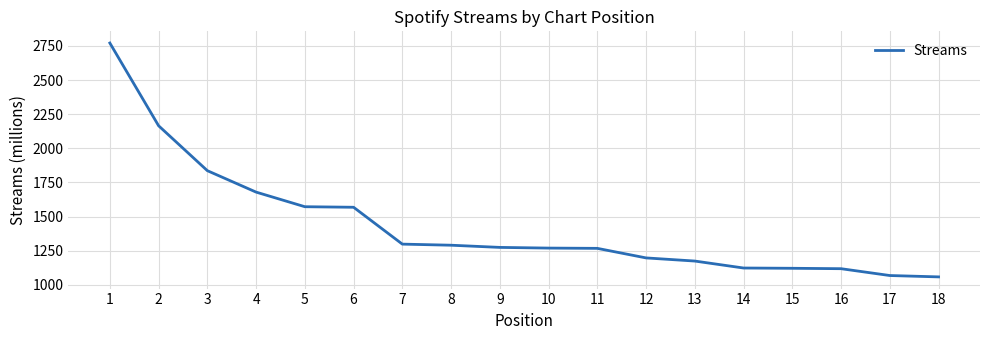

What is the change in value from 6 to 18?

-510